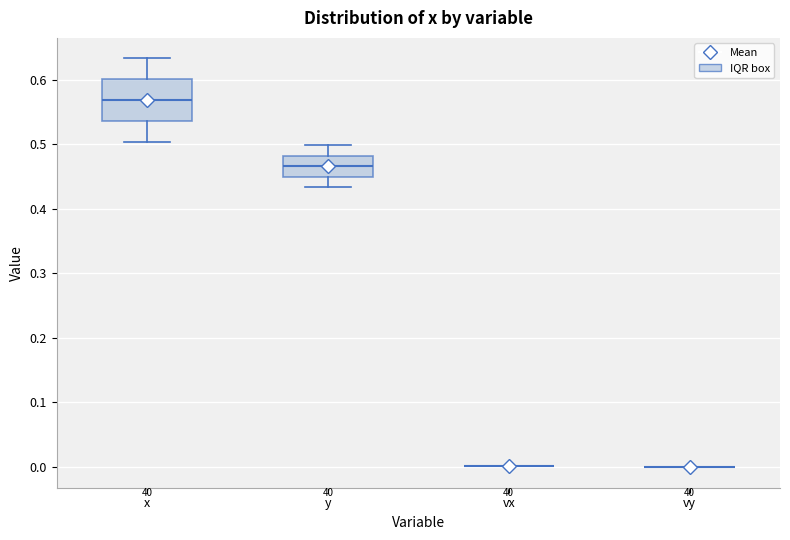

Reading left to right, read every box against the y-axis: the position of its median line, the range the box covers, and the ends of its whiskers. The values are not printed on the chart, so give them approximately, as read against the axis.

x: median 0.57, box 0.54 to 0.60, whiskers 0.50 to 0.63
y: median 0.47, box 0.45 to 0.48, whiskers 0.43 to 0.50
vx: box collapsed to a line at 0.00, whiskers 0.00 to 0.00
vy: box collapsed to a line at 0.00, whiskers 0.00 to 0.00